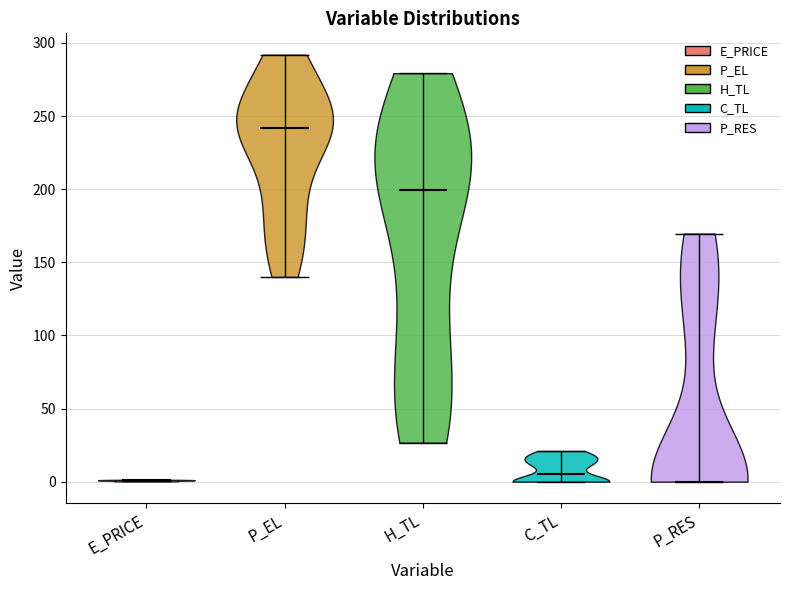

Where does the median line of the violin for C_TL sit on the y-axis? The values are not printed on the chart, so give them approximately, as read against the axis.

5